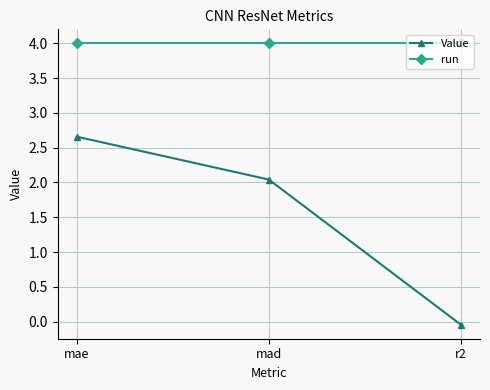

What is the label of the 3rd point from the left?

r2